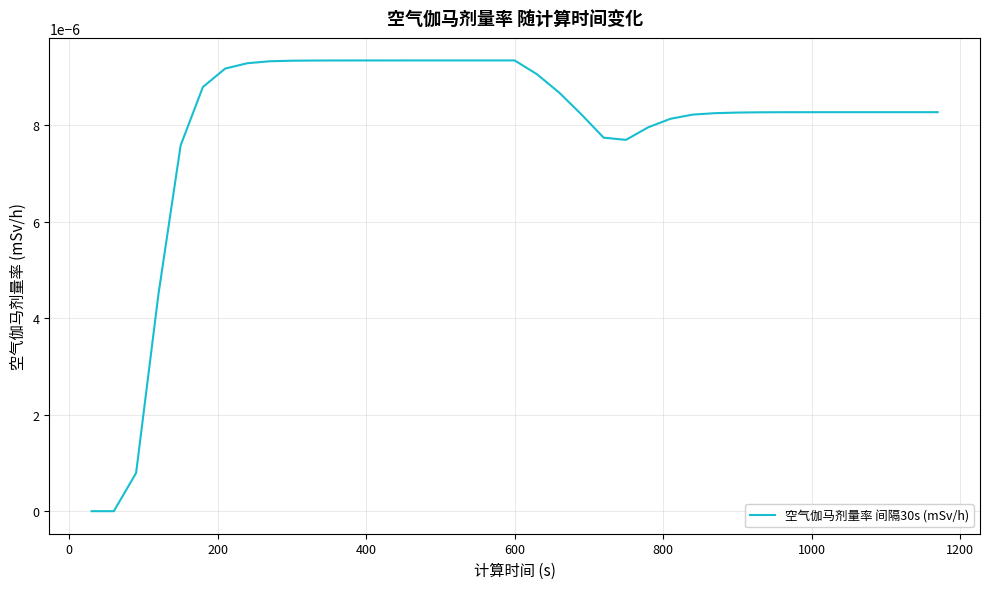

Is this an area chart (filled region under the line)?

No